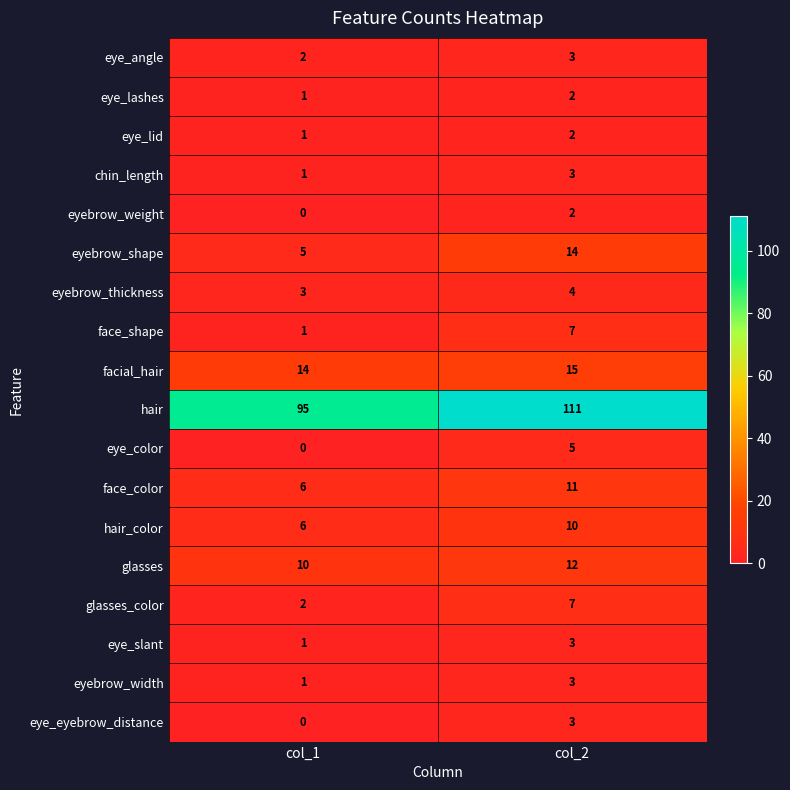

At which category is the sum across all series the highest?

col_2